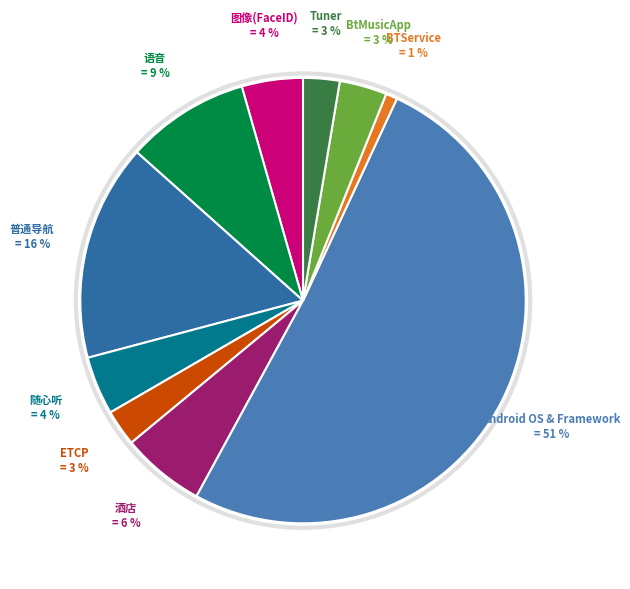

Count the number of slices in the pie.

10